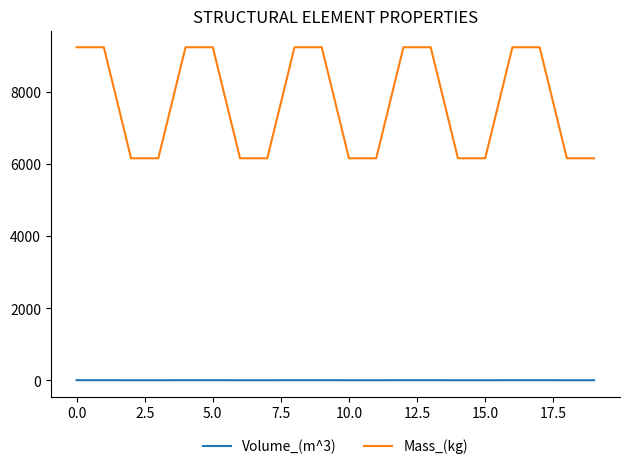

List the series in order of their peak value, highest first.

Mass_(kg), Volume_(m^3)